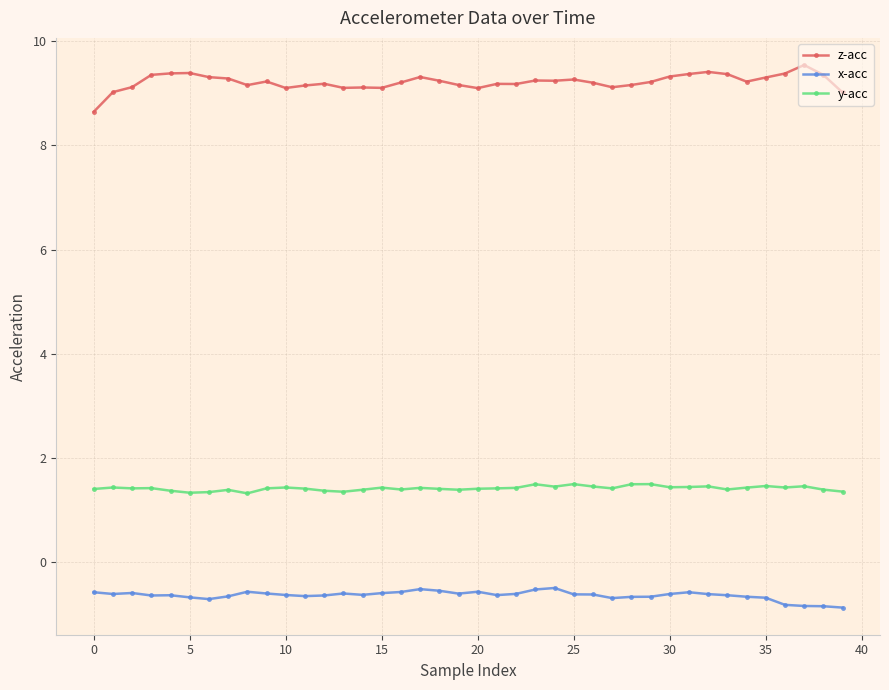

What is the difference between the maximum and minimum values in the z-acc series?

0.9